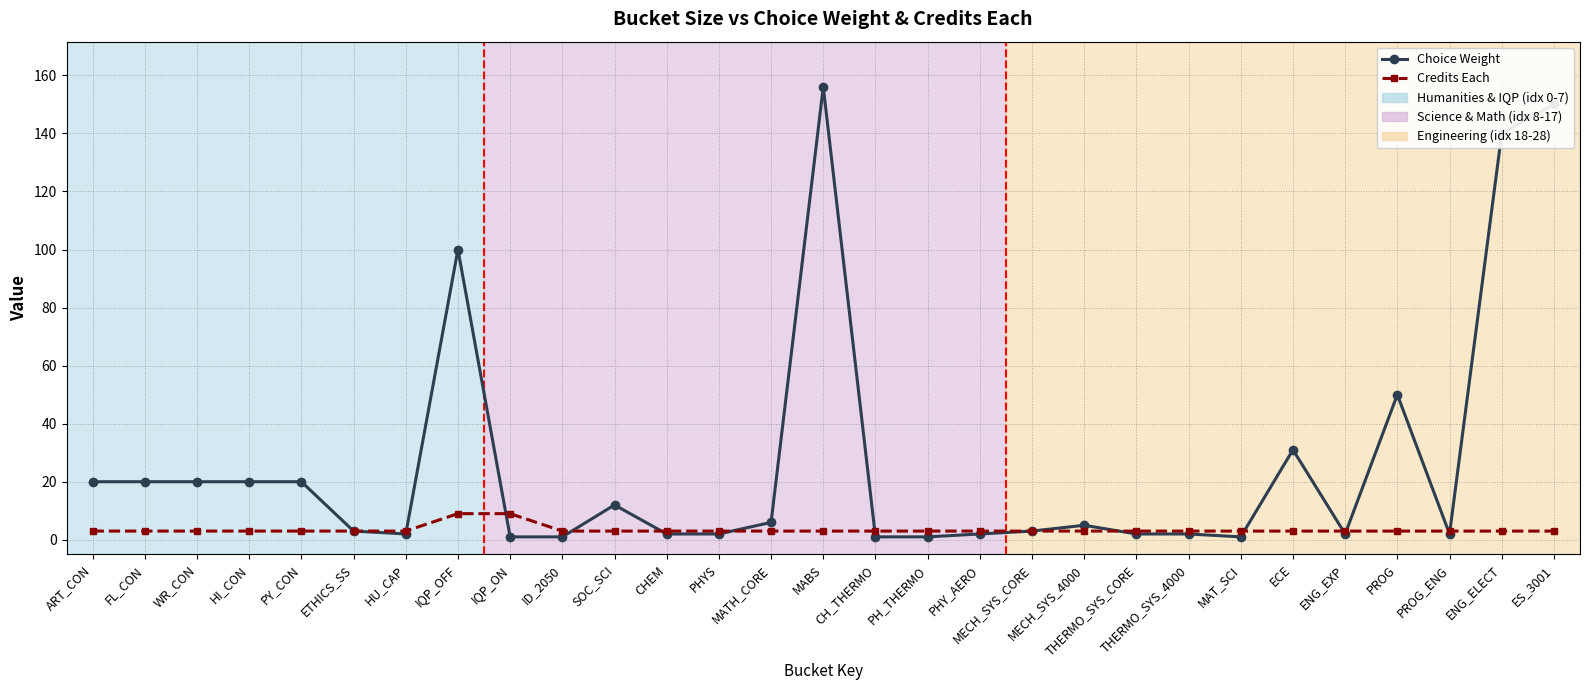

True or false: Choice Weight and Credits Each cross at least once.

True